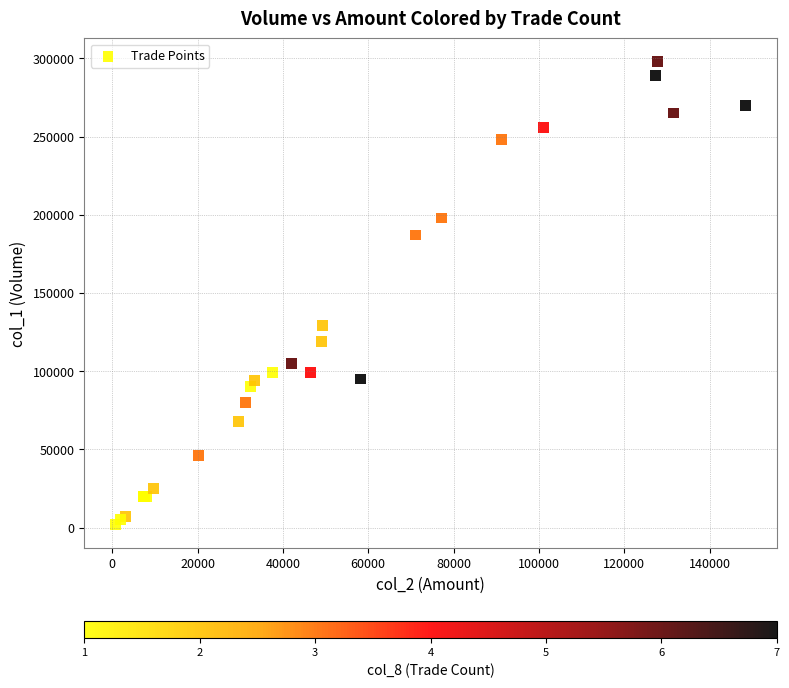

What Y value in the scatter plot is closest to 150000?

129000